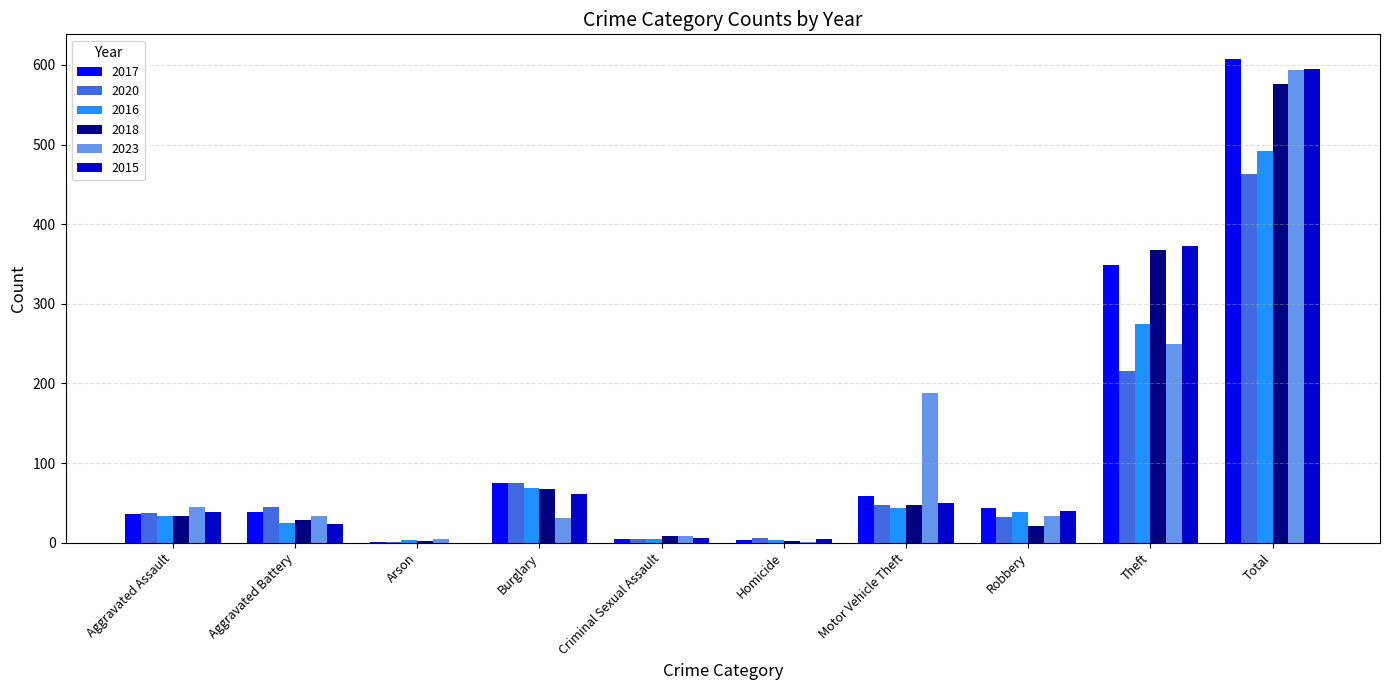

Is it true that 2016 equals 62 at Robbery?

False